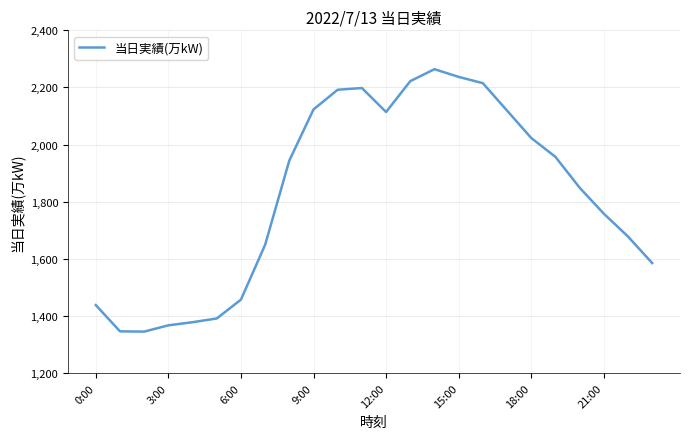

What is the minimum value shown in the chart?

1345